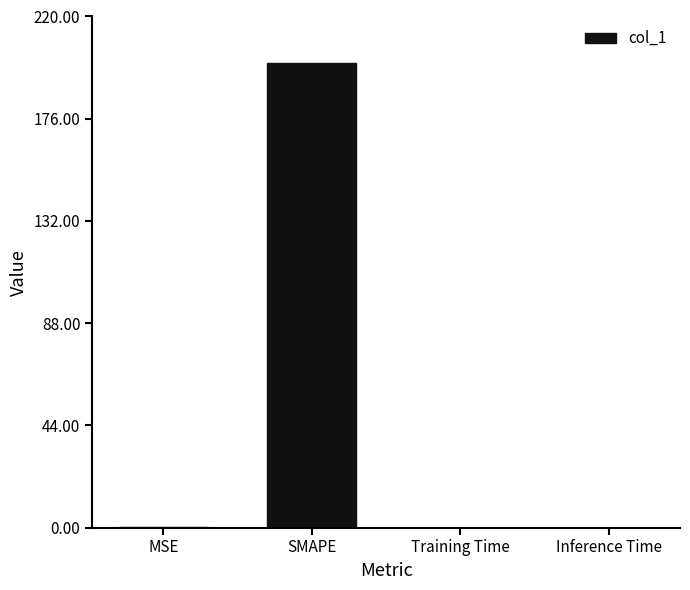

Read the value at SMAPE.

200.0